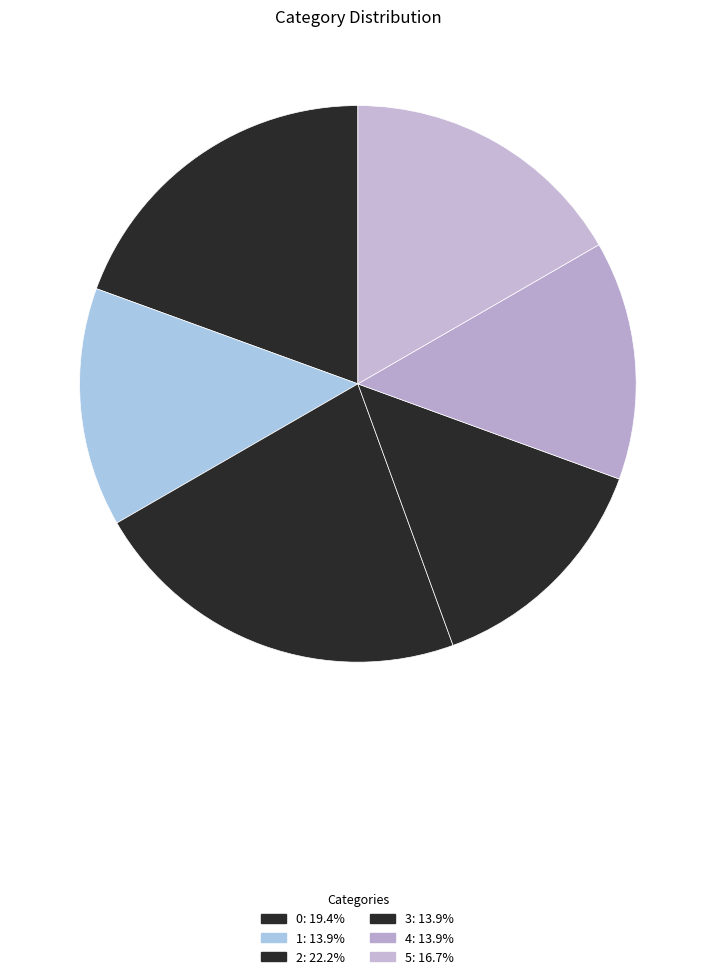

How many slices are in this pie chart?

6